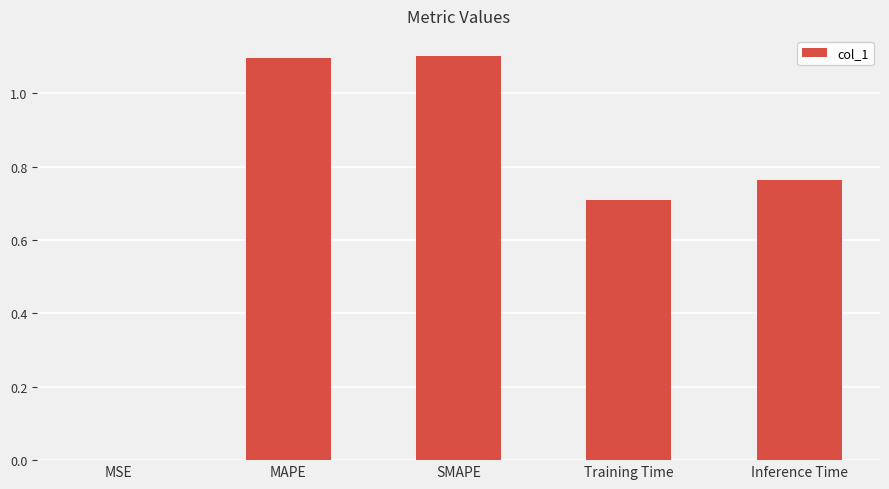

The value at SMAPE is 0.6. True or false?

False